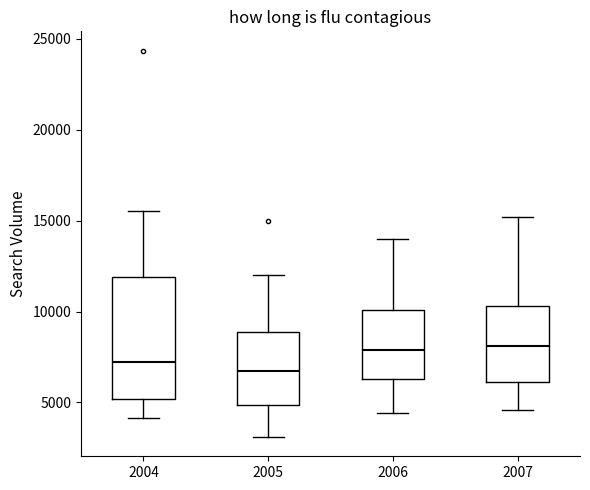

Which box is the tallest, from its lower edge to its upper edge?

2004